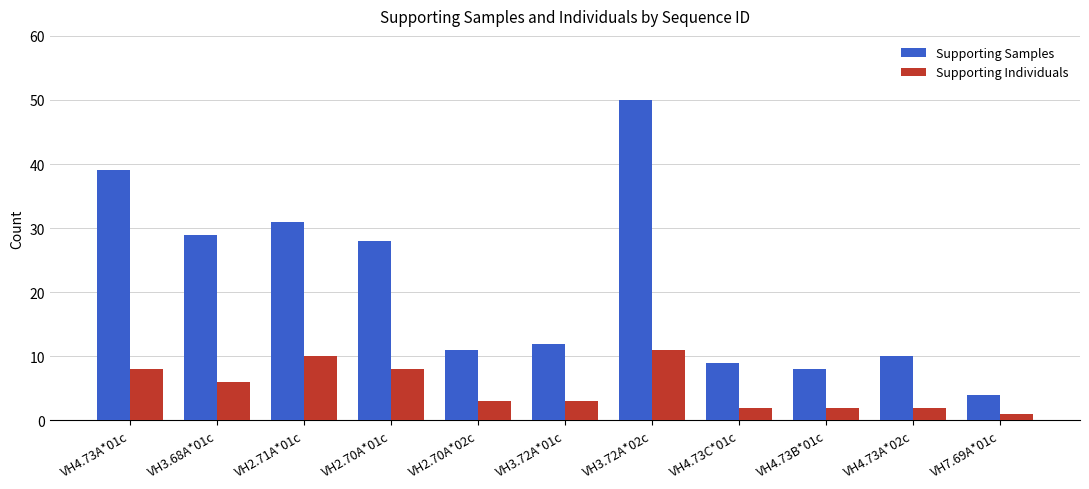

Which series has the largest range (max minus min)?

Supporting Samples